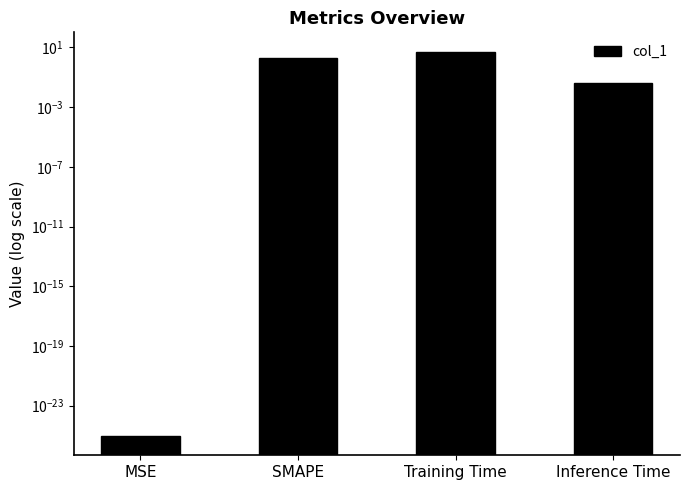

Rank the categories by value from lowest to highest.

MSE, Inference Time, SMAPE, Training Time